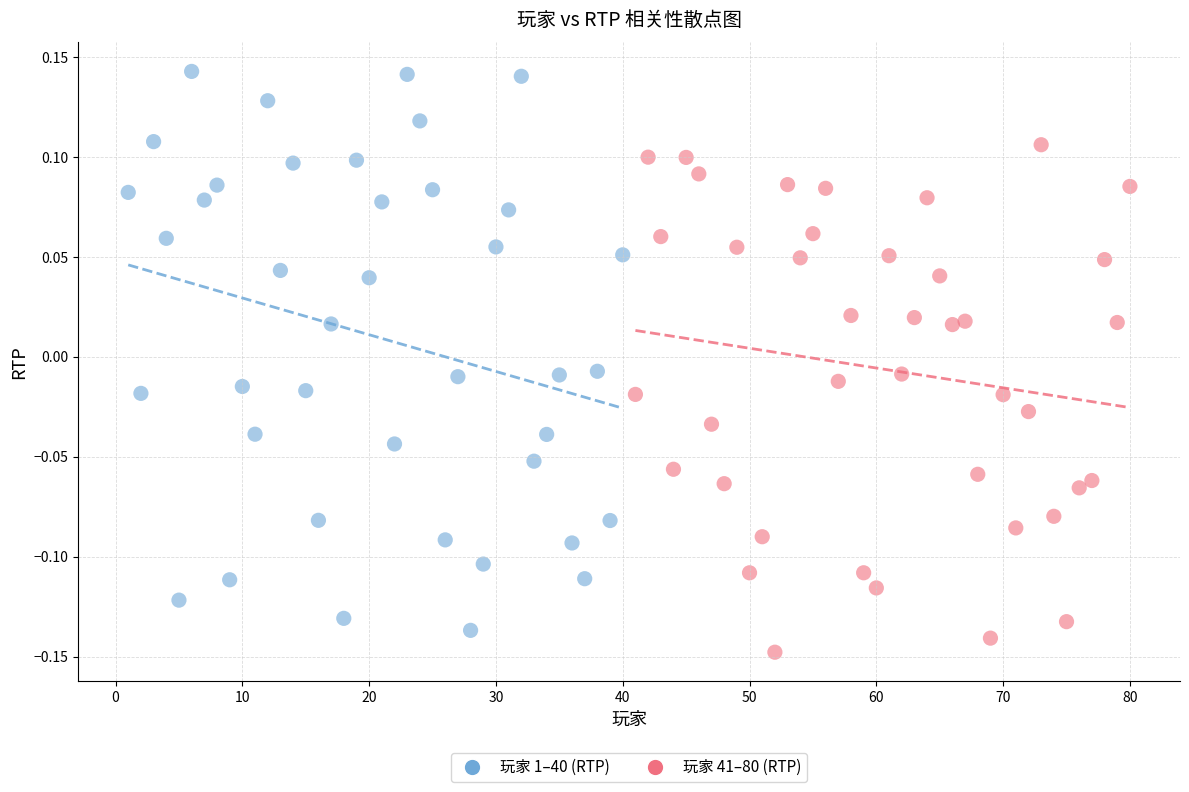

Which series contains the lowest Y value?

玩家 41–80 (RTP)